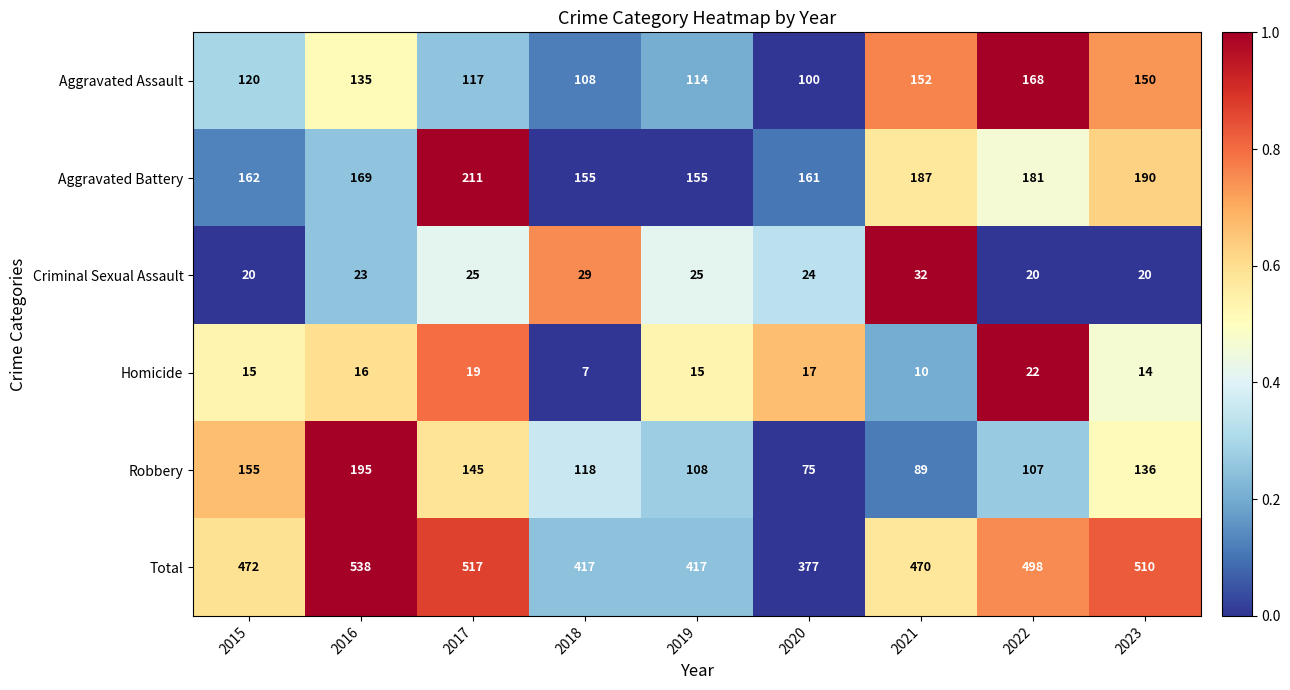

Is it true that Aggravated Assault equals 161 at 2015?

False